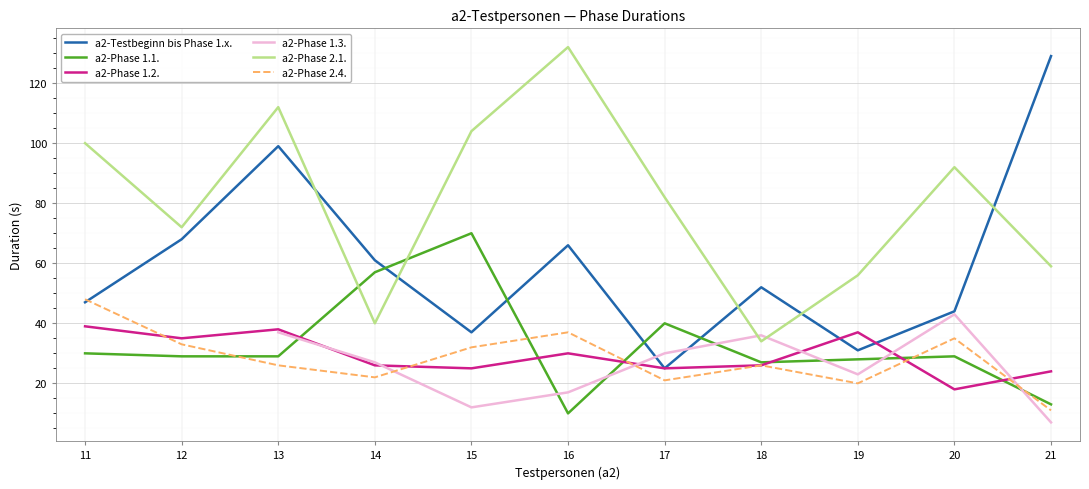

The a2-Phase 1.2. series shows 15.7 at 11. True or false?

False